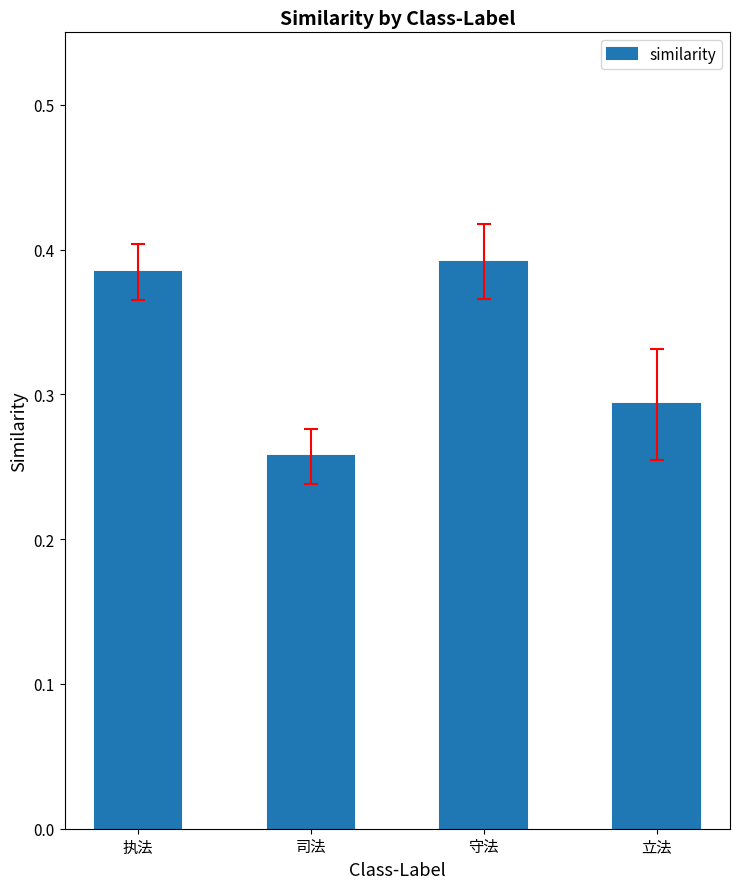

Which label corresponds to the smallest value in the chart?

司法